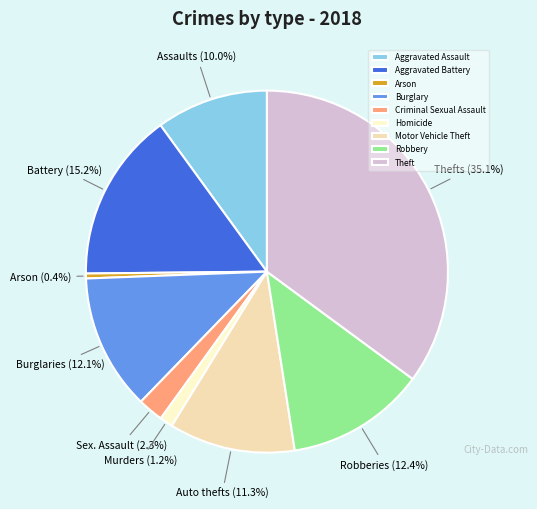

What is the change in value from Criminal Sexual Assault to Homicide?

-15